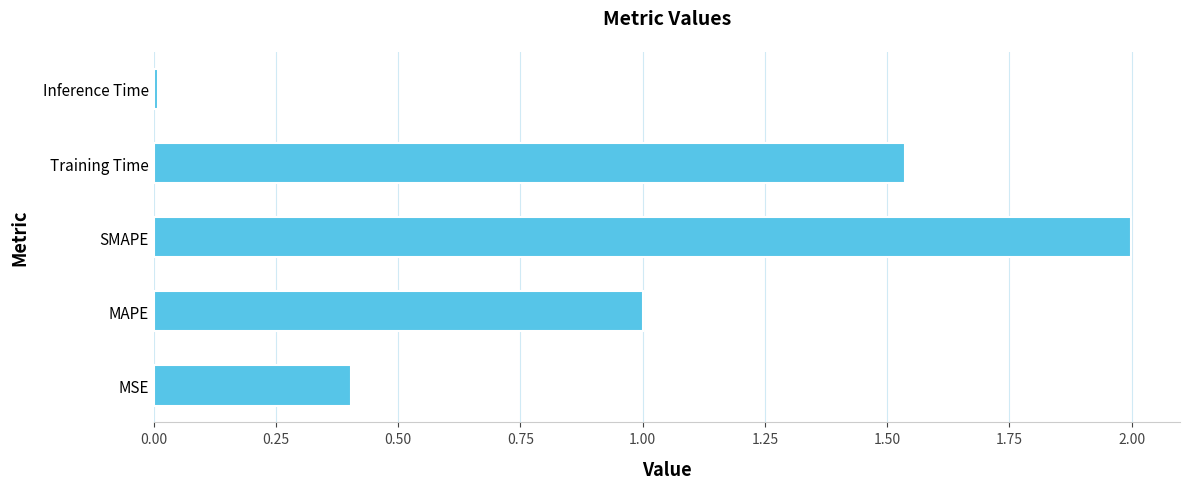

List the labels in order of value, smallest first.

Inference Time, MSE, MAPE, Training Time, SMAPE